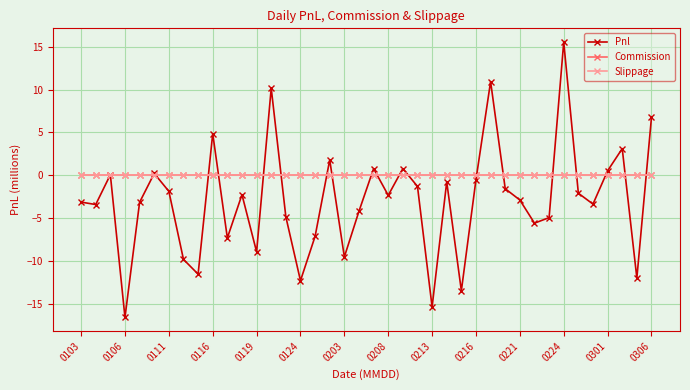

Does the chart have visible grid lines?

Yes